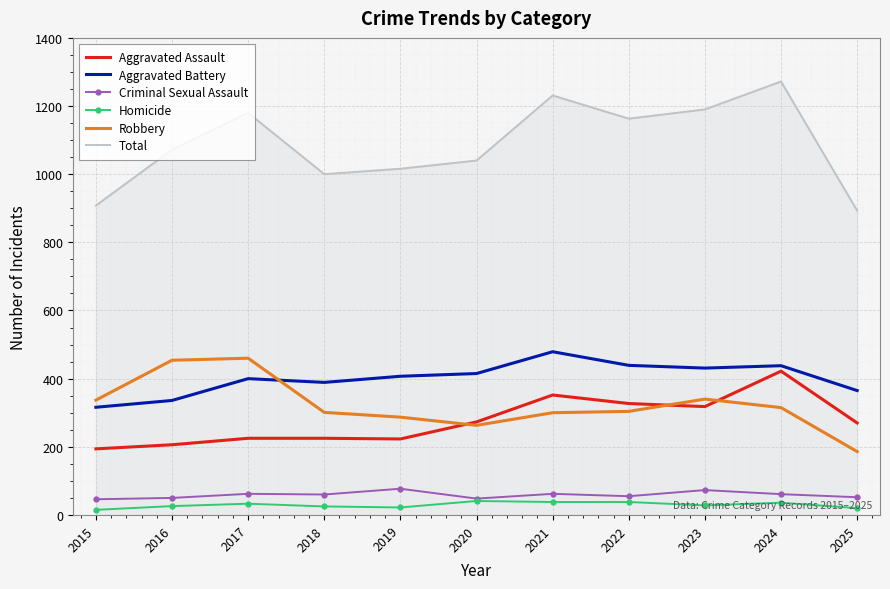

Which series has the largest range (max minus min)?

Total